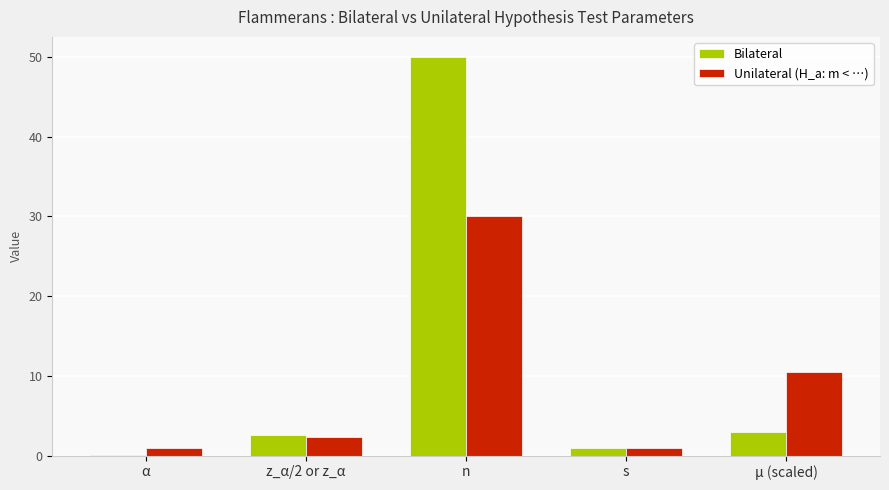

Are the bars grouped side by side (vs. stacked)?

Yes